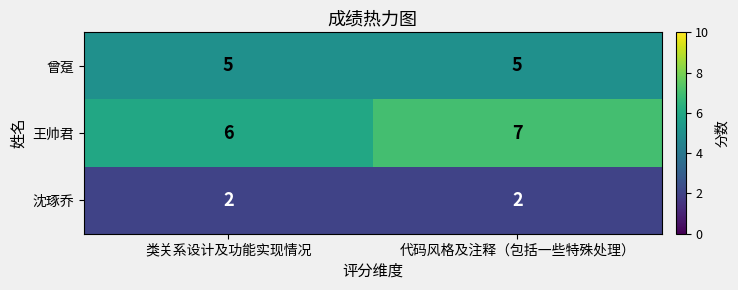

Which category has the highest value across all series?

代码风格及注释（包括一些特殊处理）